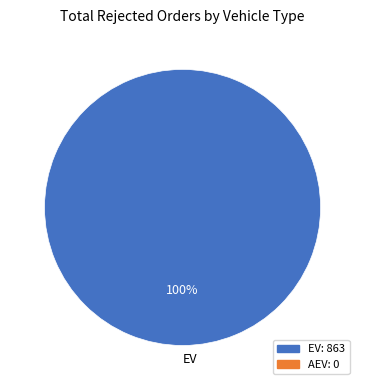

Does any single category account for the majority?

Yes